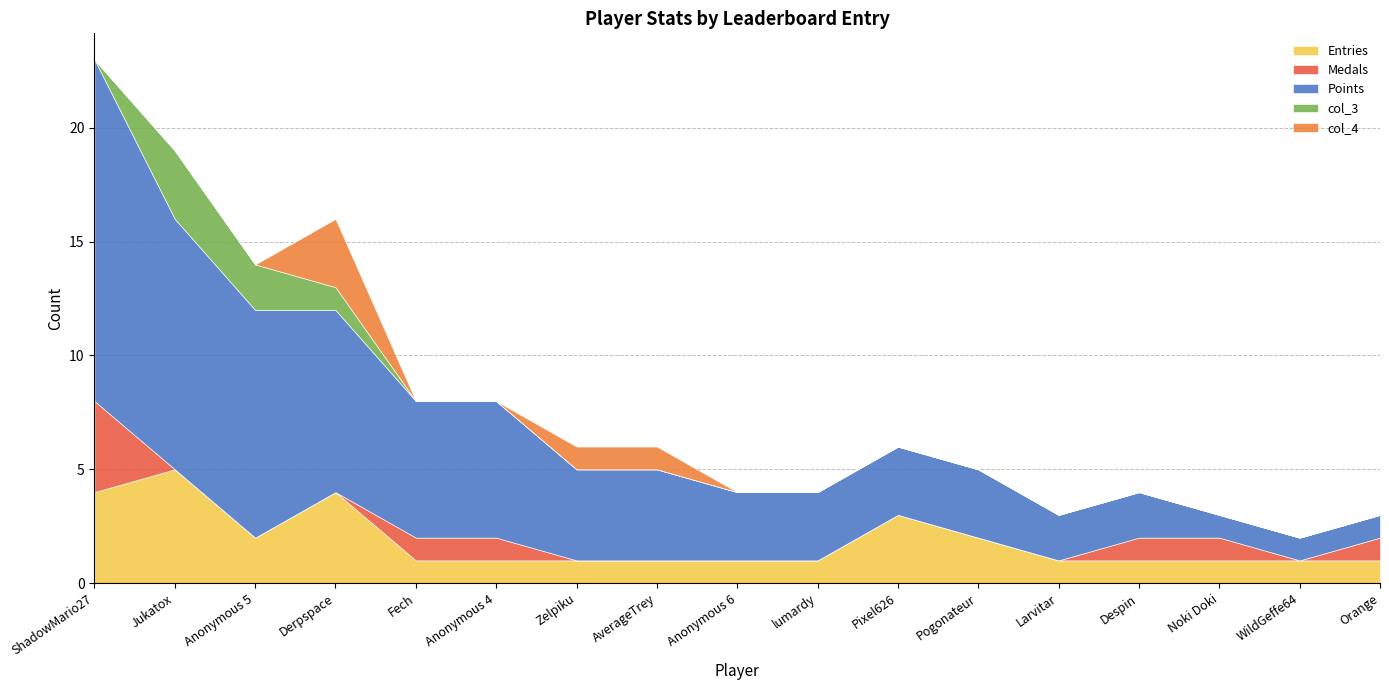

The Entries series shows 1 at AverageTrey. True or false?

True